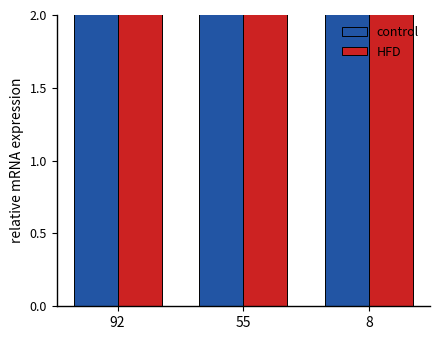

Is the value of control at 92 greater than the value of HFD at 55?

No